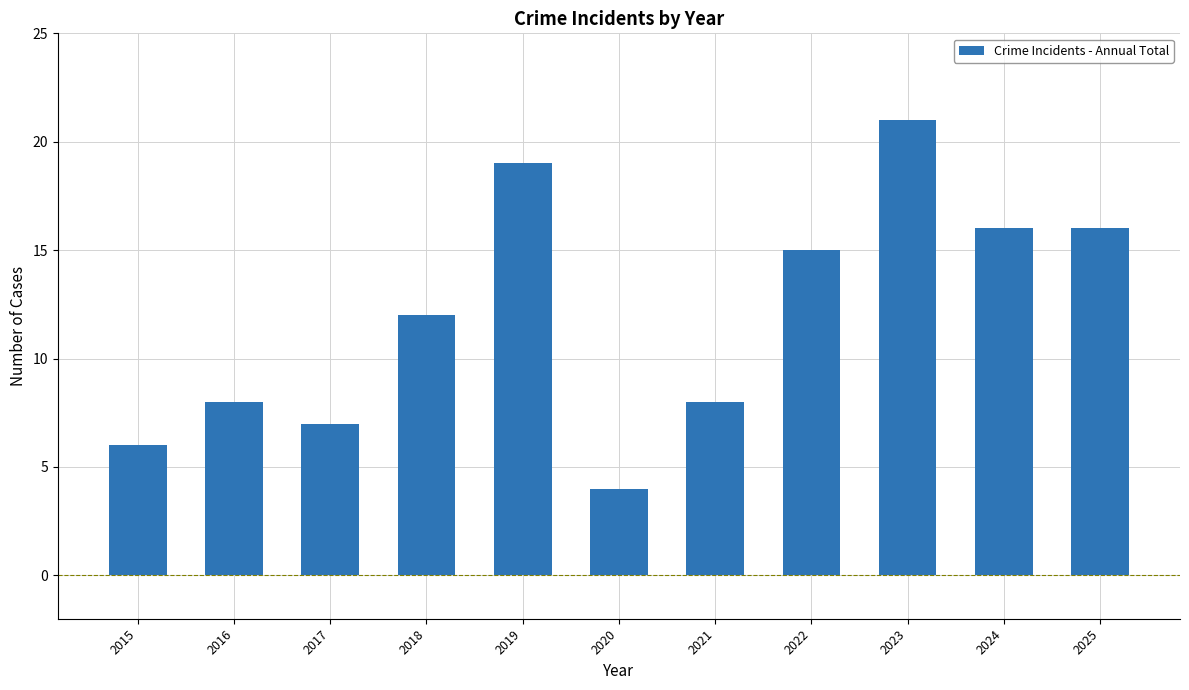

What is the difference between the second highest and minimum values?

15